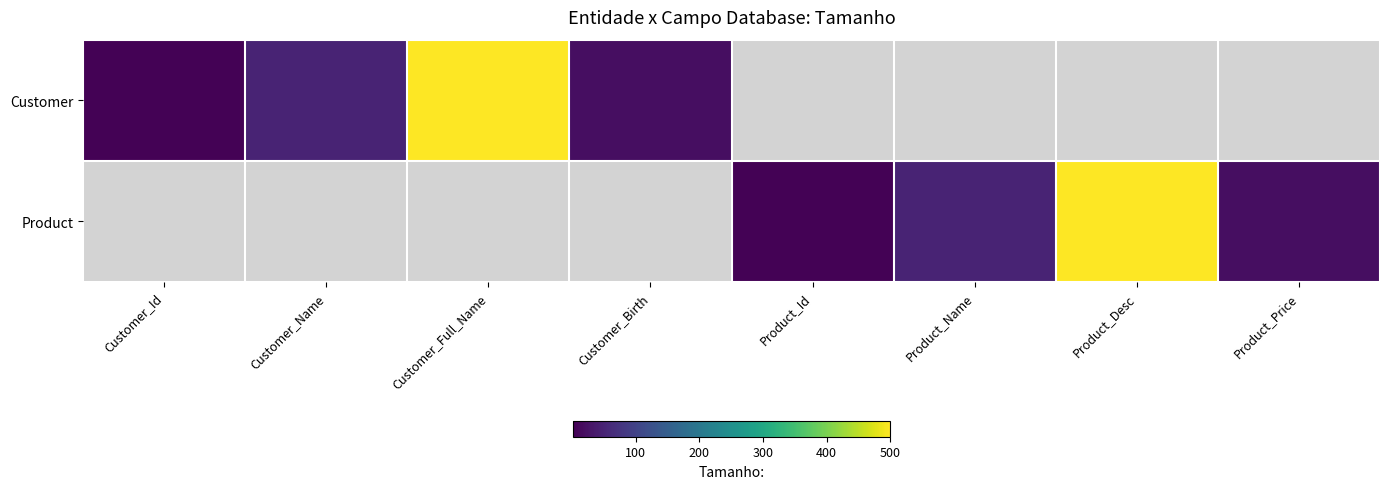

Between Product_Id and Customer_Id, which is larger?

Customer_Id